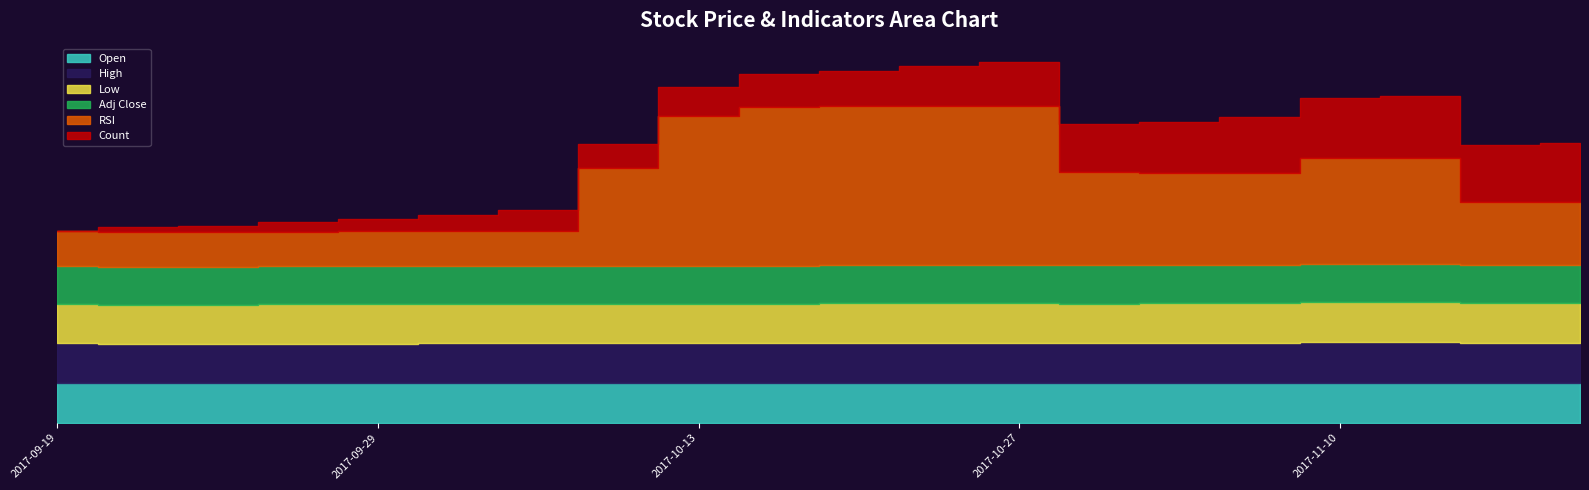

Reading left to right, transcribe all the data shown in this chart.

Open: 25.0	24.8	24.8	24.8	24.9	25.0	25.0	25.0	25.0	25.0	25.1	25.1	25.1	25.0	25.1	25.1	25.3	25.3	25.1	25.1
High: 25.0	24.8	24.8	24.9	25.0	25.0	25.0	25.0	25.0	25.0	25.1	25.1	25.1	25.0	25.1	25.1	25.3	25.3	25.1	25.1
Low: 25.0	24.8	24.7	24.8	24.9	25.0	25.0	25.0	25.0	25.0	25.1	25.1	25.1	25.0	25.1	25.1	25.3	25.3	25.1	25.1
Adj Close: 24.1	23.9	23.8	23.9	24.1	24.1	24.1	24.1	24.1	24.1	24.2	24.2	24.2	24.1	24.1	24.1	24.4	24.4	24.1	24.1
RSI: 21.9	21.9	21.9	21.9	21.9	21.9	21.9	61.4	94.6	100.0	100.0	100.0	100.0	59.1	58.1	58.1	66.7	66.7	40.0	40.0
Count: 0.0	3.0	4.0	6.0	8.0	10.0	13.0	15.0	18.0	21.0	22.0	25.0	28.0	30.0	32.0	35.0	38.0	39.0	36.0	37.0